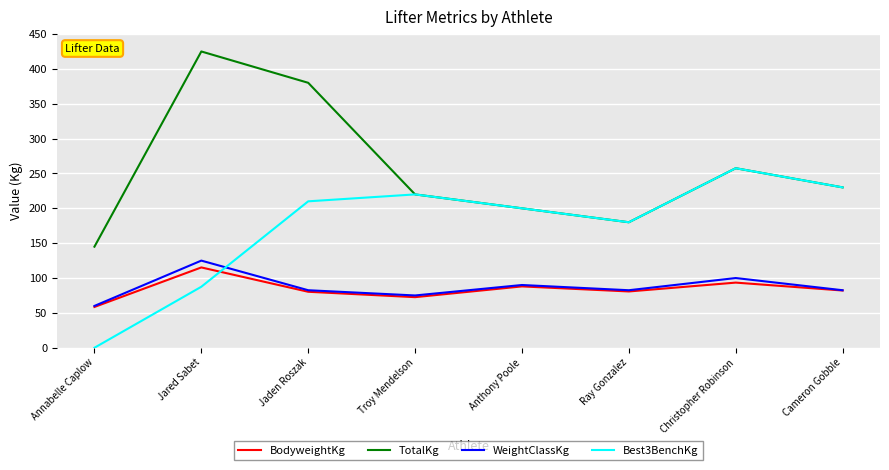

After their last crossing, which series has the higher values: WeightClassKg or Best3BenchKg?

Best3BenchKg